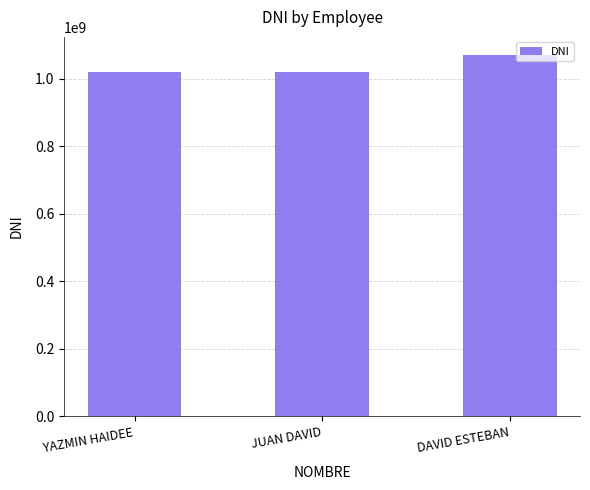

The value at JUAN DAVID is 1813248469. True or false?

False